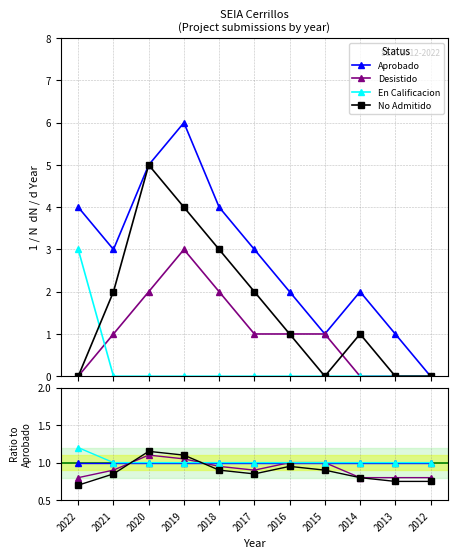

Reading left to right, transcribe all the data shown in this chart.

Aprobado: 2022=4	2021=3	2020=5	2019=6	2018=4	2017=3	2016=2	2015=1	2014=2	2013=1	2012=0
Desistido: 2022=0	2021=1	2020=2	2019=3	2018=2	2017=1	2016=1	2015=1	2014=0	2013=0	2012=0
En Calificacion: 2022=3	2021=0	2020=0	2019=0	2018=0	2017=0	2016=0	2015=0	2014=0	2013=0	2012=0
No Admitido: 2022=0	2021=2	2020=5	2019=4	2018=3	2017=2	2016=1	2015=0	2014=1	2013=0	2012=0